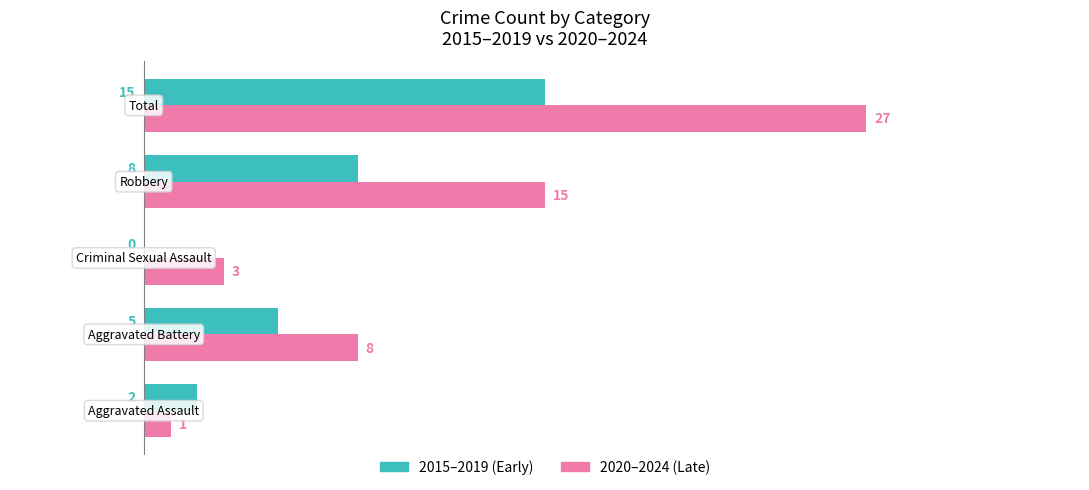

What are all the series names shown in the legend?

2015–2019 (Early), 2020–2024 (Late)